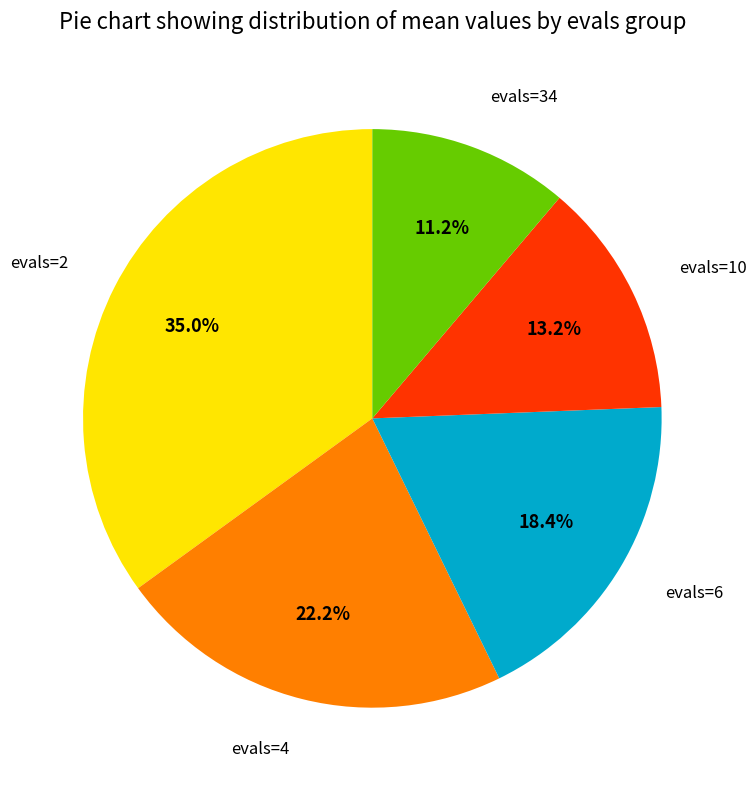

Is there any slice that represents more than half of the pie?

No